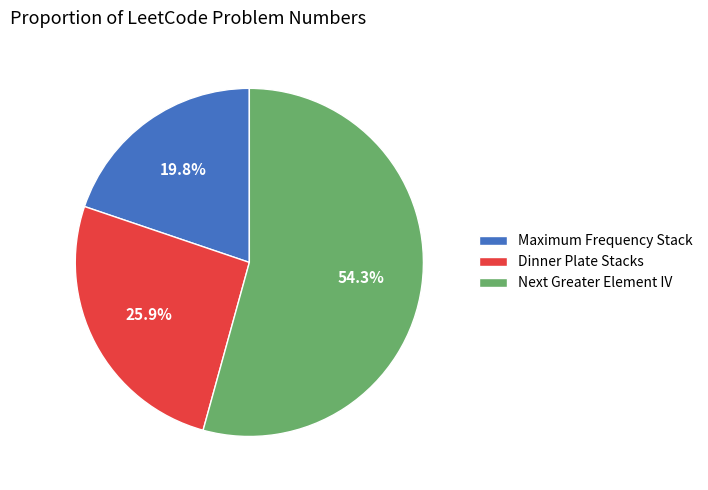

To the nearest percent, what is the difference between the largest and smallest slice percentages?

34%